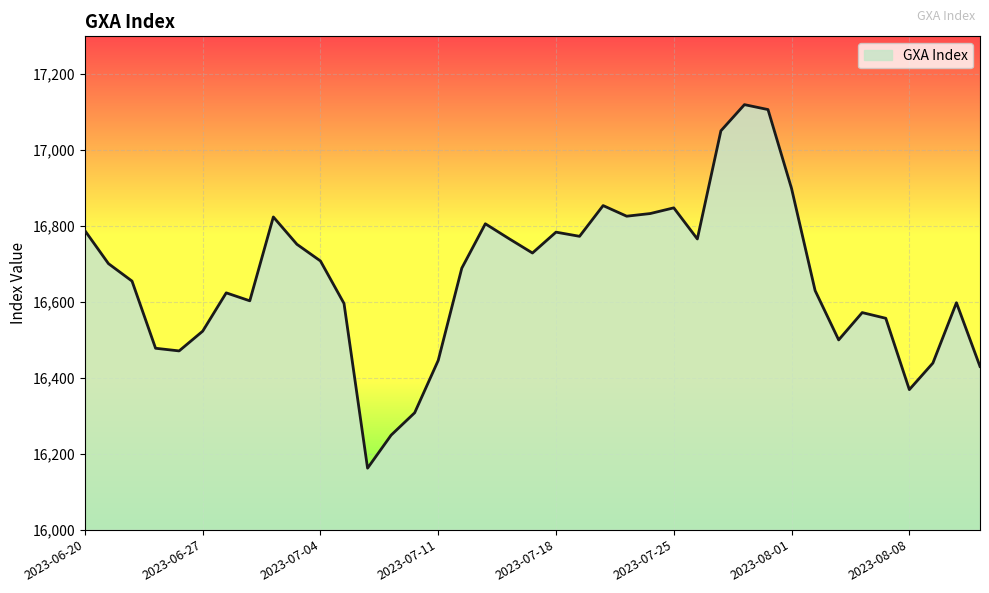

What is the difference between the maximum and minimum values?

958